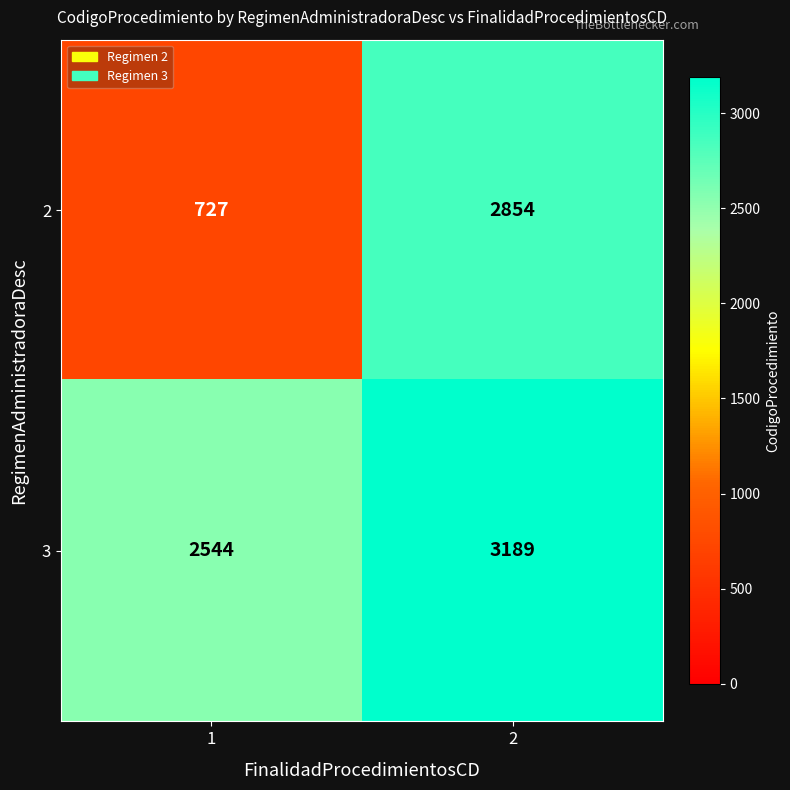

Which series has the widest spread of values?

2